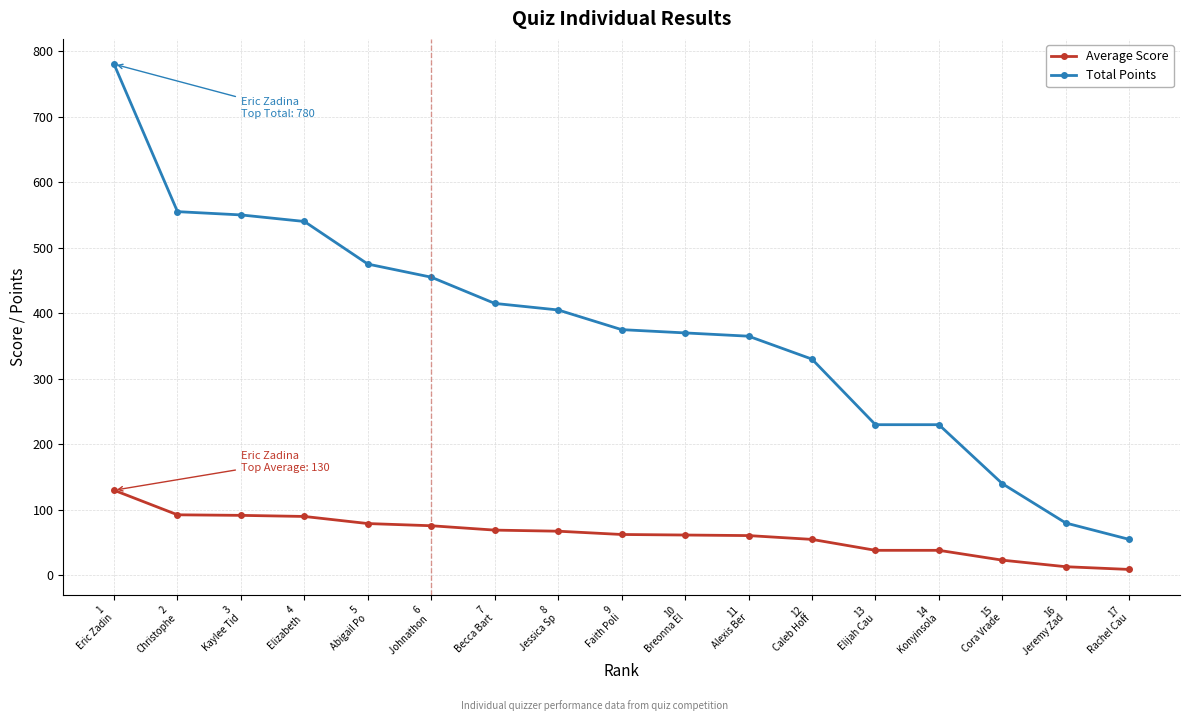

What position from the left is 13
Elijah Cau?

13